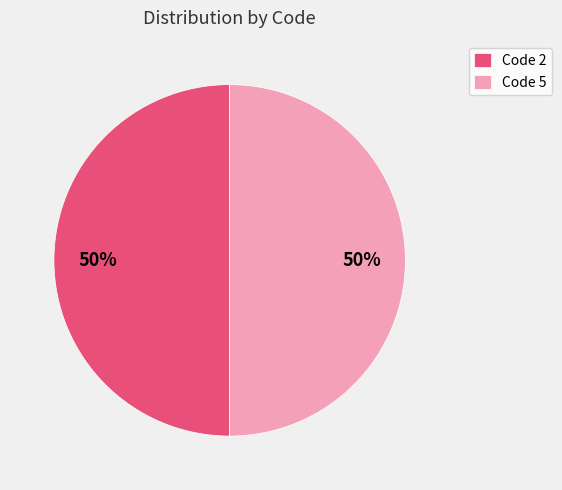

To the nearest percent, what is the combined percentage of Code 5 and Code 2?

100%